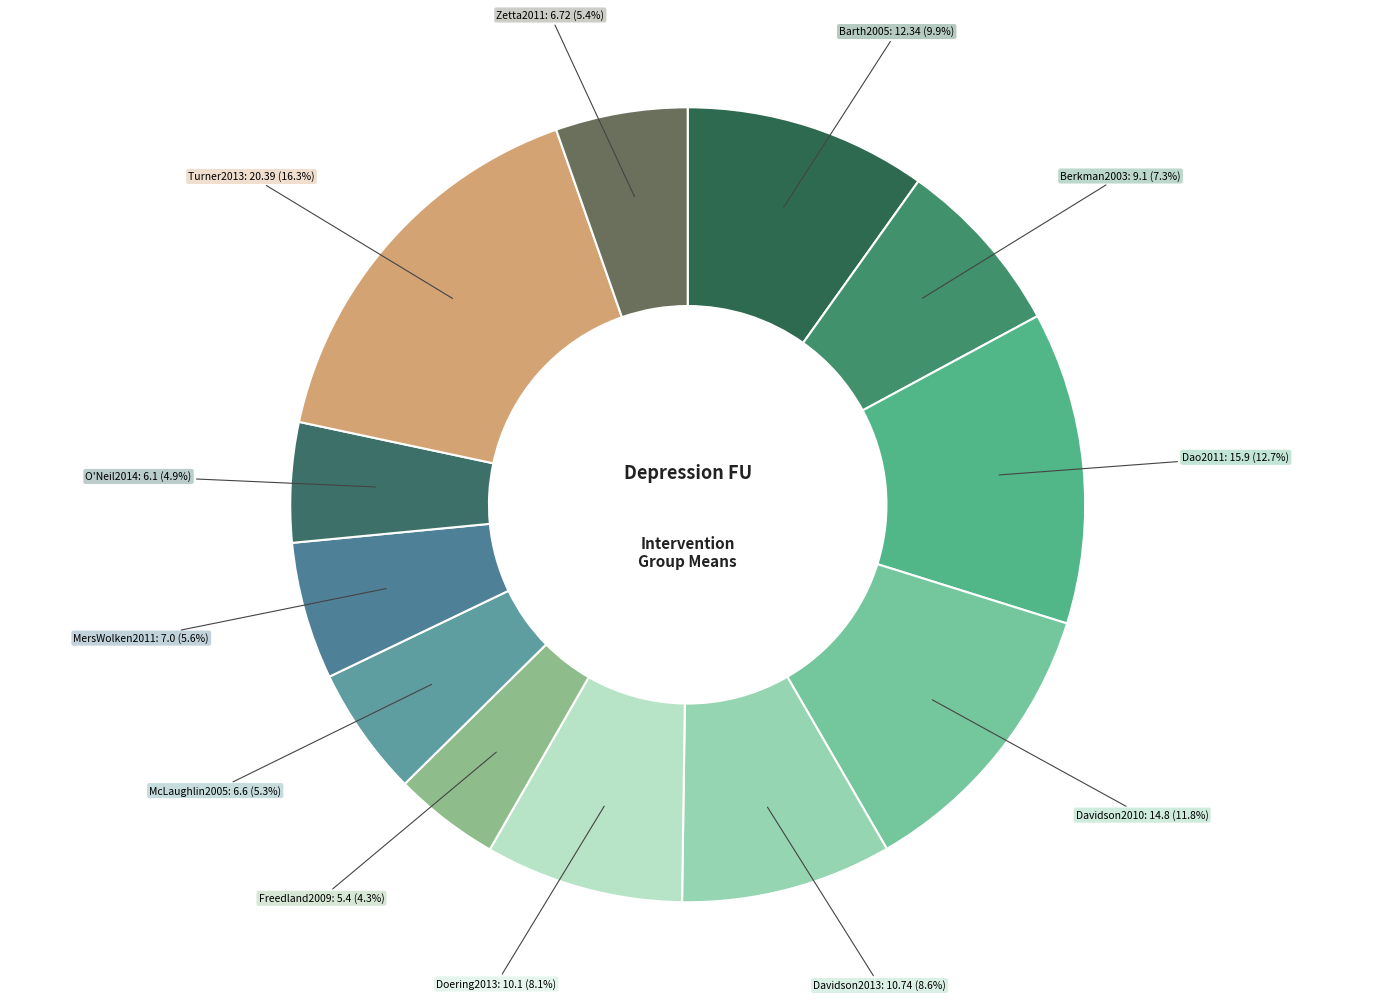

To the nearest percent, what is the difference between the largest and smallest slice percentages?

12%